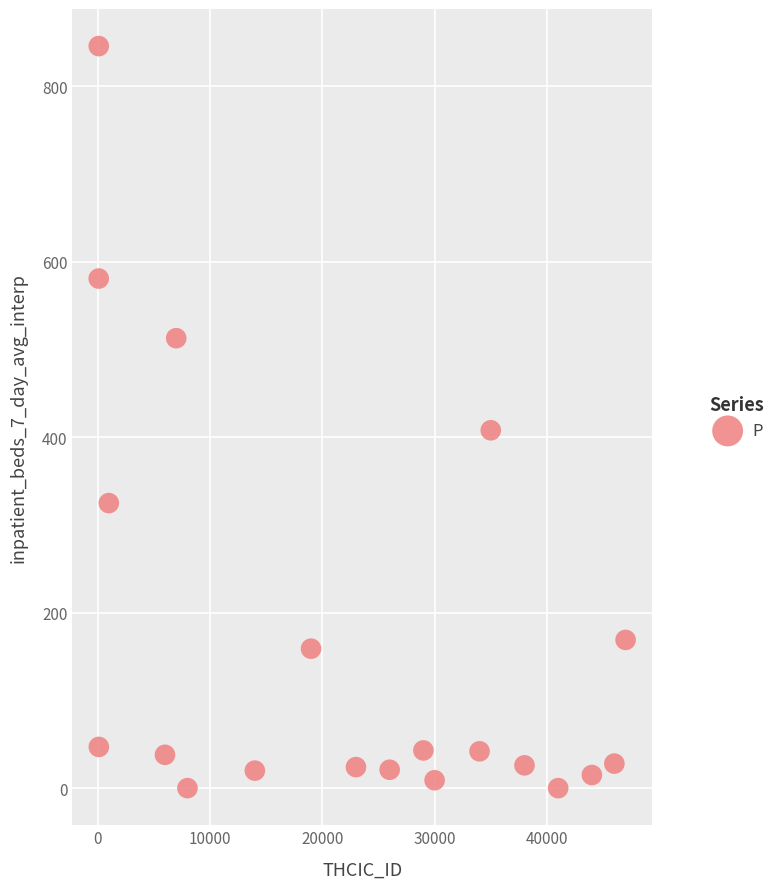

What Y value in the scatter plot is closest to 423?

408